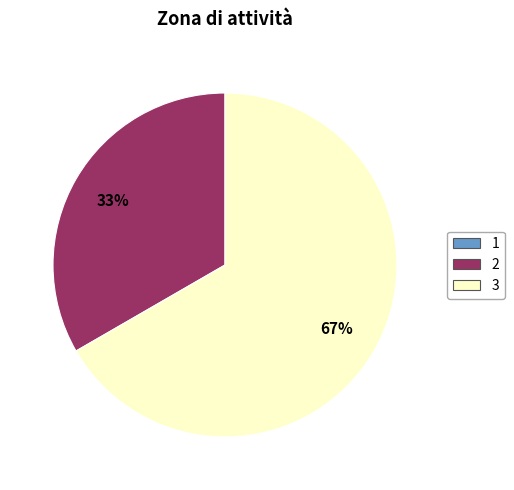

Which category accounts for the majority?

3